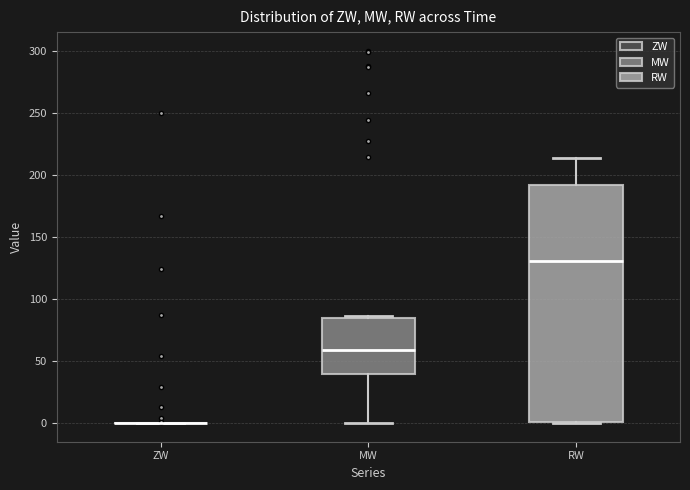

Reading left to right, transcribe this box plot: for each box, give where its median line is, the range the box spans, and where its two whiskers end, as read against the y-axis. The values are not printed on the chart, so give them approximately, as read against the axis.

ZW: box collapsed to a line at 0, whiskers 0 to 0
MW: median 60, box 40 to 85, whiskers 0 to 85
RW: median 130, box 0 to 190, whiskers 0 to 215